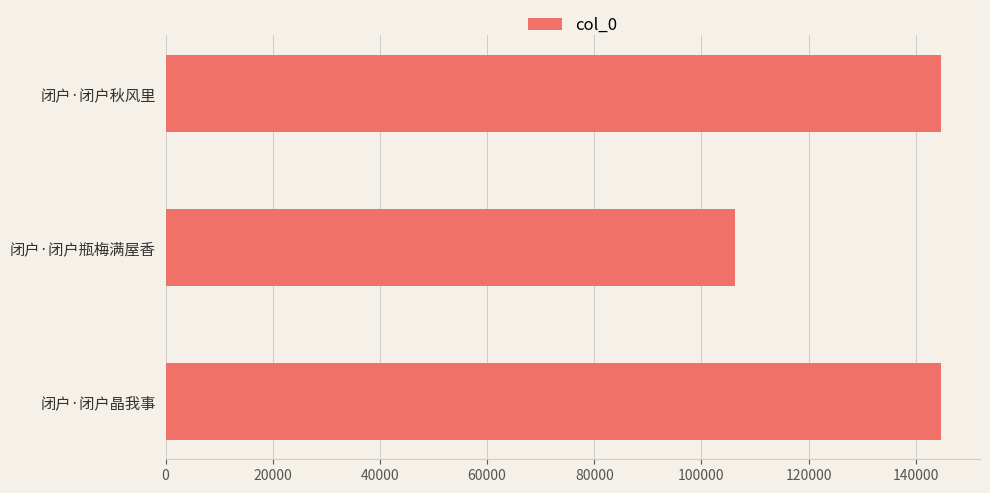

Approximately how many times larger is the value at 闭户·闭户秋风里 compared to 闭户·闭户晶我事?

1.0